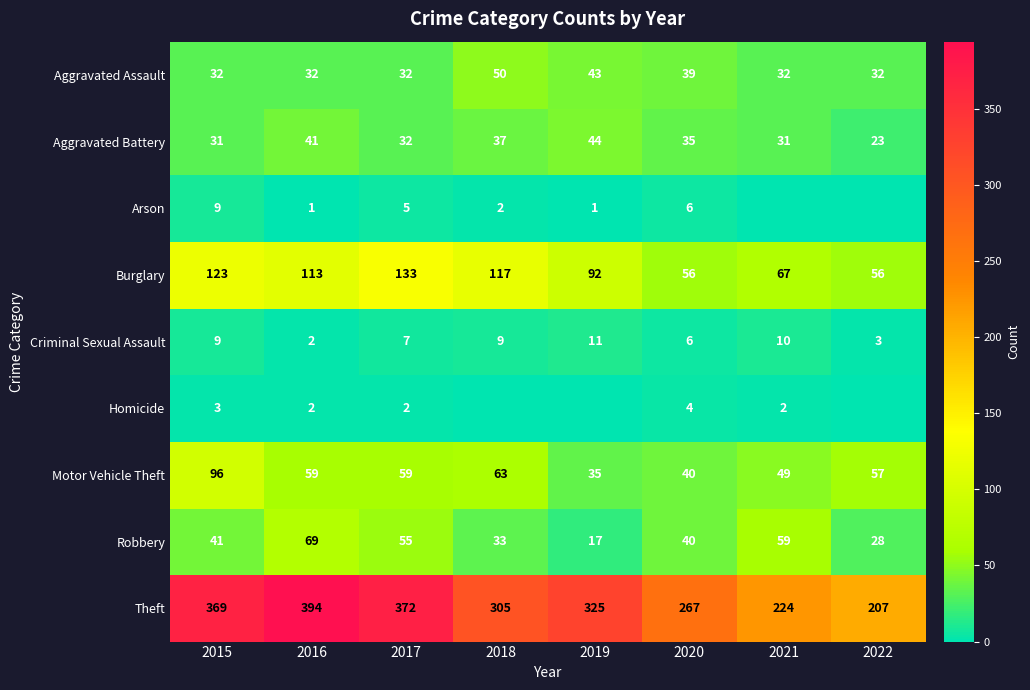

True or false: Robbery has a value of 28 at 2022.

True